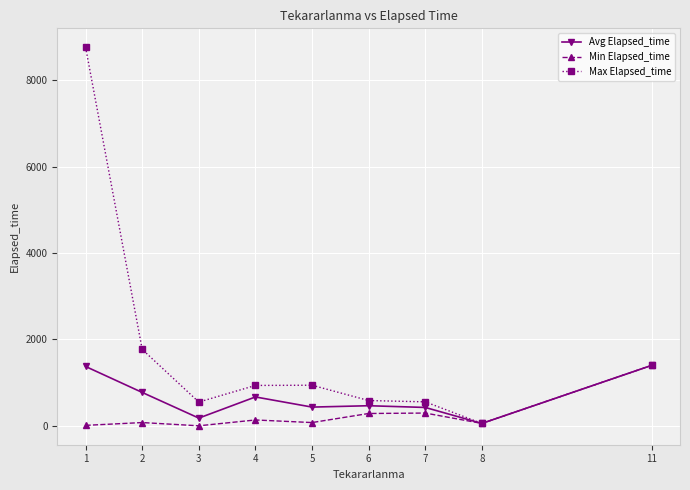

At which category does Max Elapsed_time reach its first local valley?

3